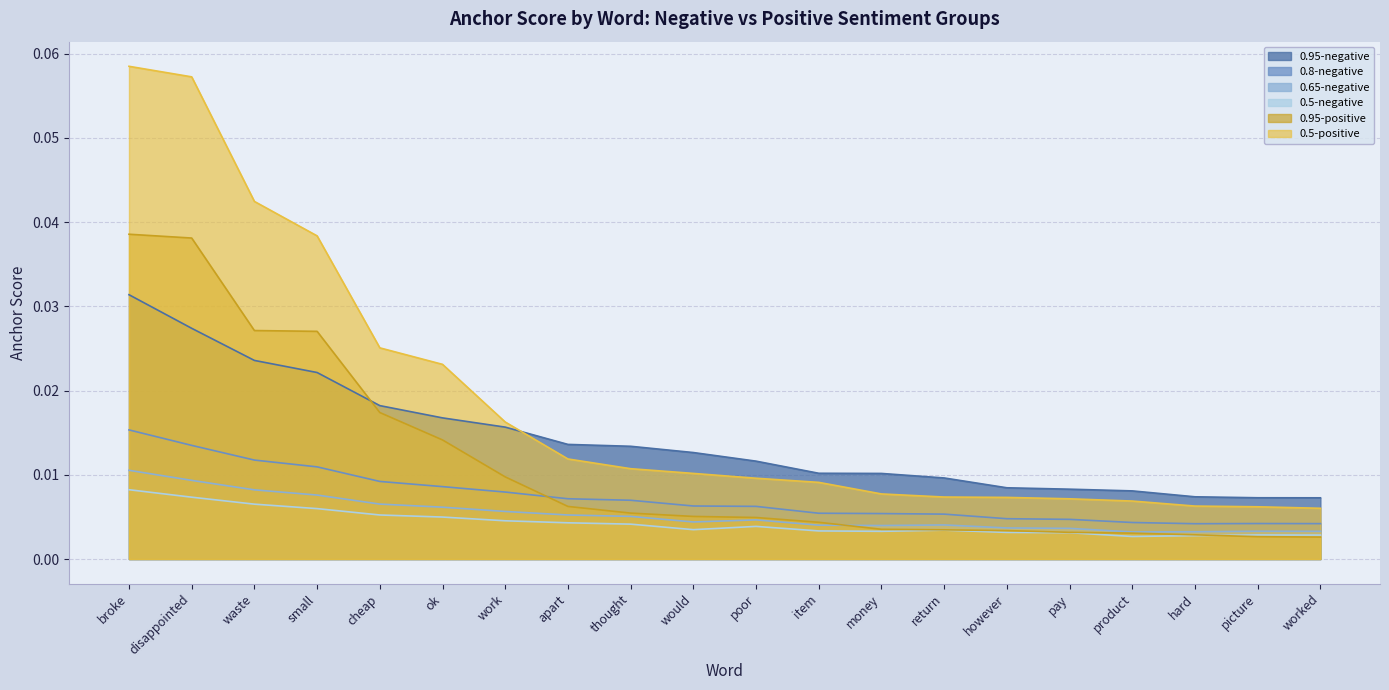

Which series ends up on top after the final intersection of 0.5-negative and 0.95-positive?

0.5-negative